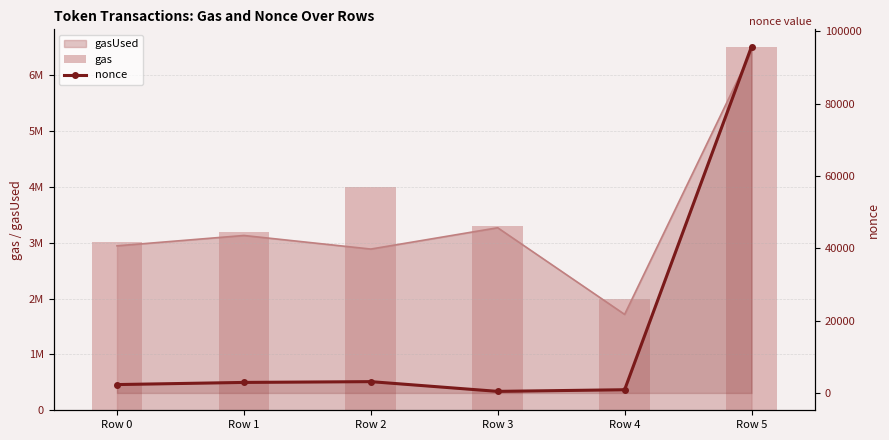

True or false: nonce has a value of 628 at Row 3.

False